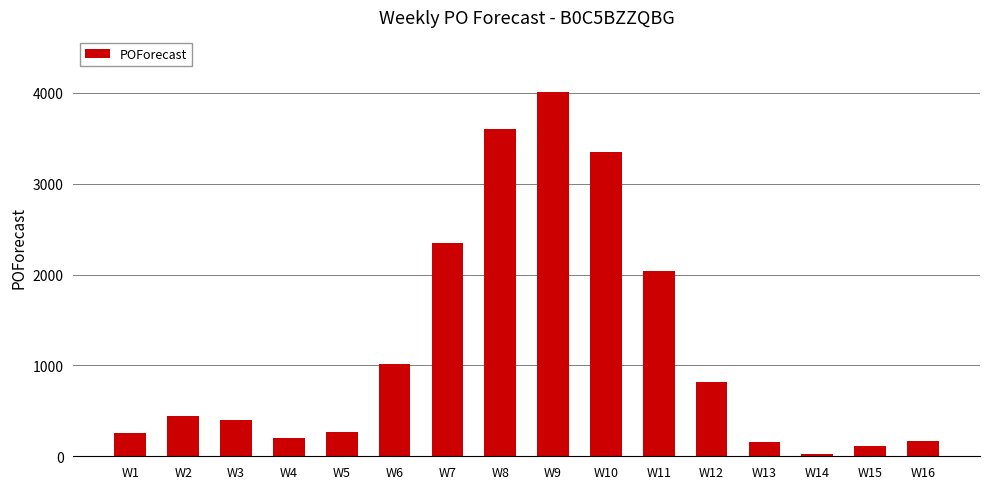

What is the greatest value displayed?

4013